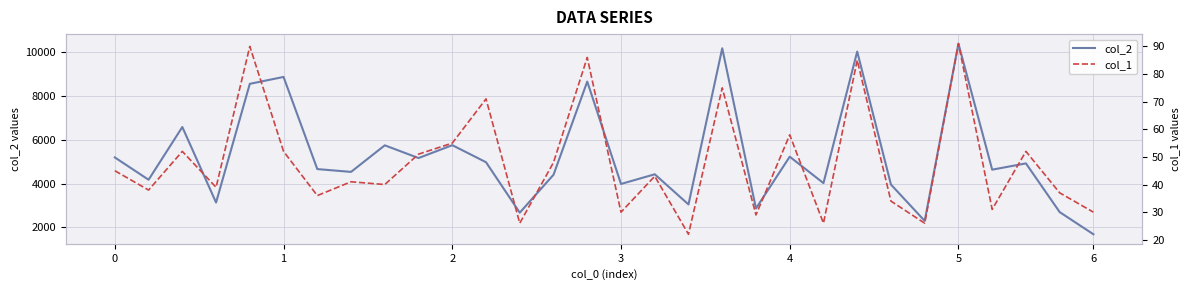

Is the value of col_2 at 24 greater than the value of col_1 at 2?

Yes